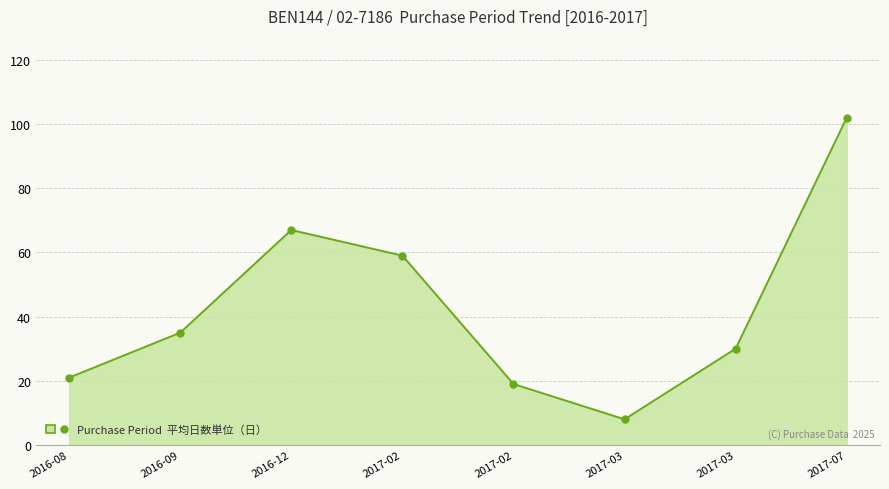

The value at 2016-12 is 67. True or false?

True